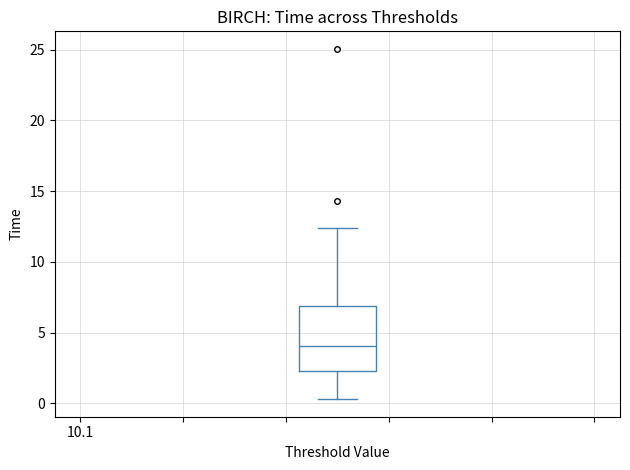

Read this box plot against the y-axis: the position of the median line, the range covered by the box, and the ends of both whiskers. The values are not printed on the chart, so give them approximately, as read against the axis.

median 4.0, box 2.5 to 7.0, whiskers 0.5 to 12.5